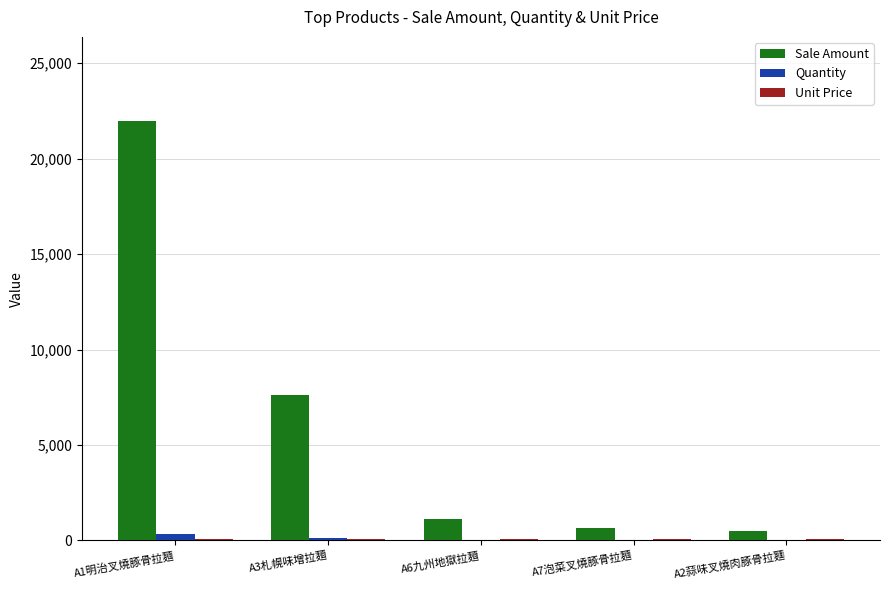

Which series has the largest total across all categories?

Sale Amount